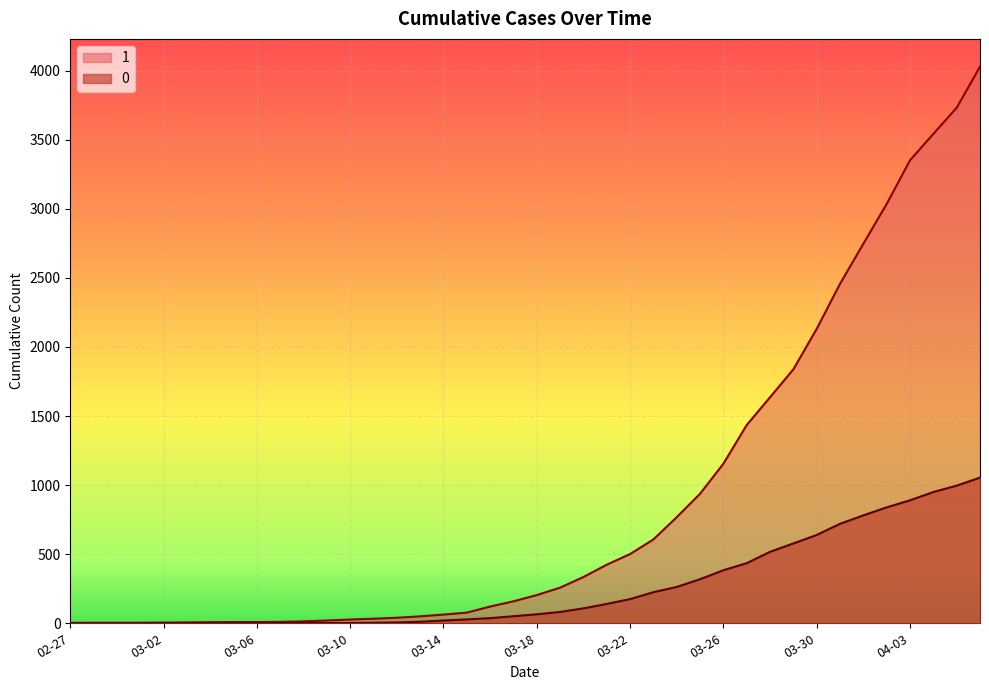

What are all the series names shown in the legend?

1, 0